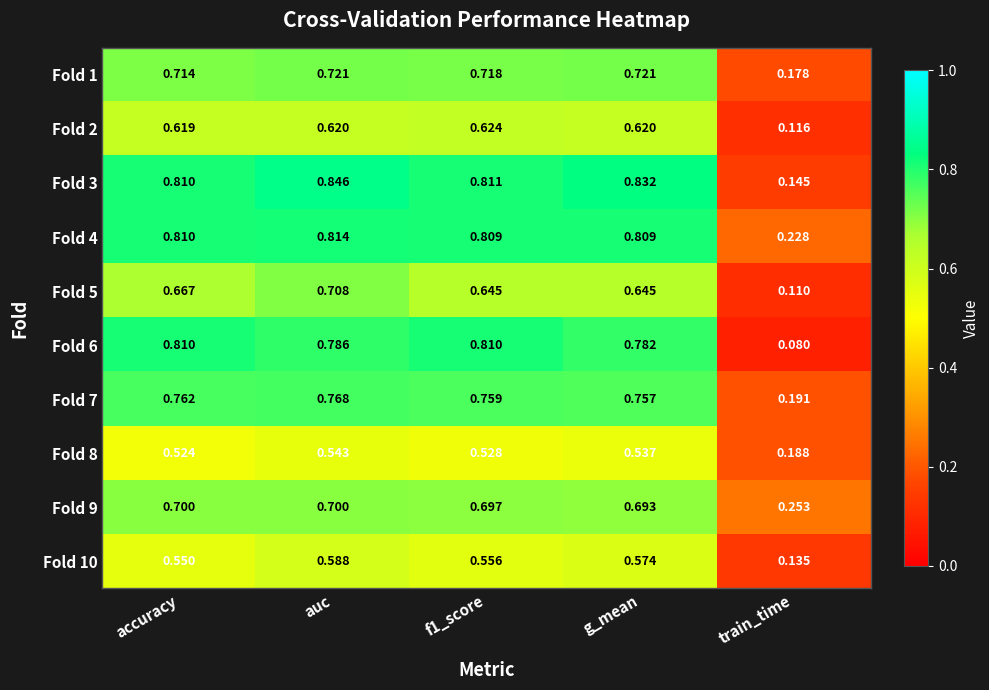

Is the value of Fold 5 at accuracy greater than the value of Fold 8 at train_time?

Yes